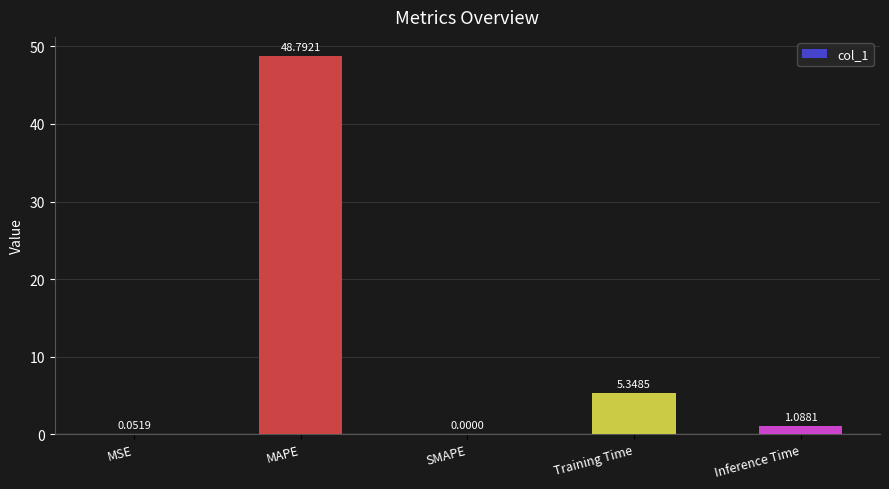

Which has a higher value, MAPE or Training Time?

MAPE